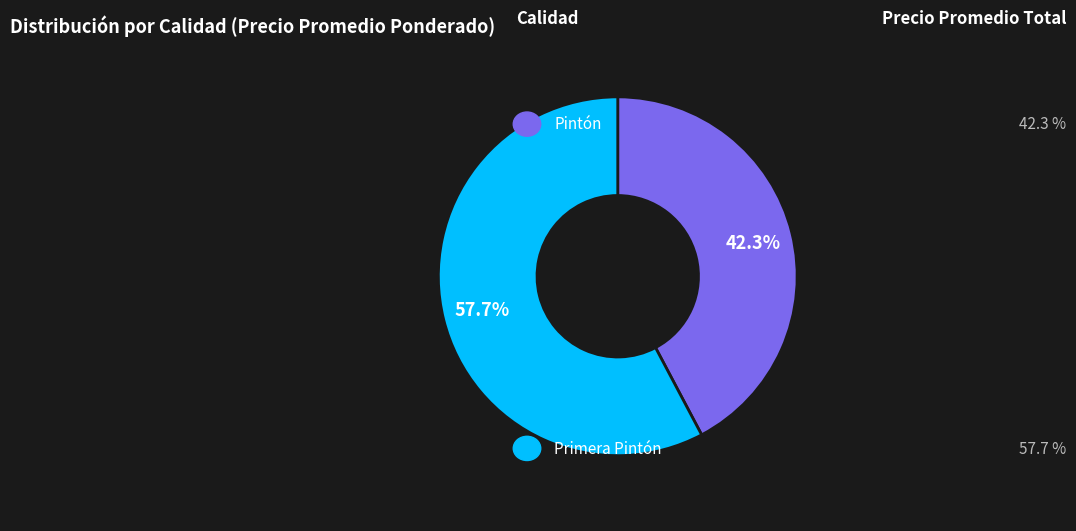

To the nearest percent, what is the average slice percentage?

50%